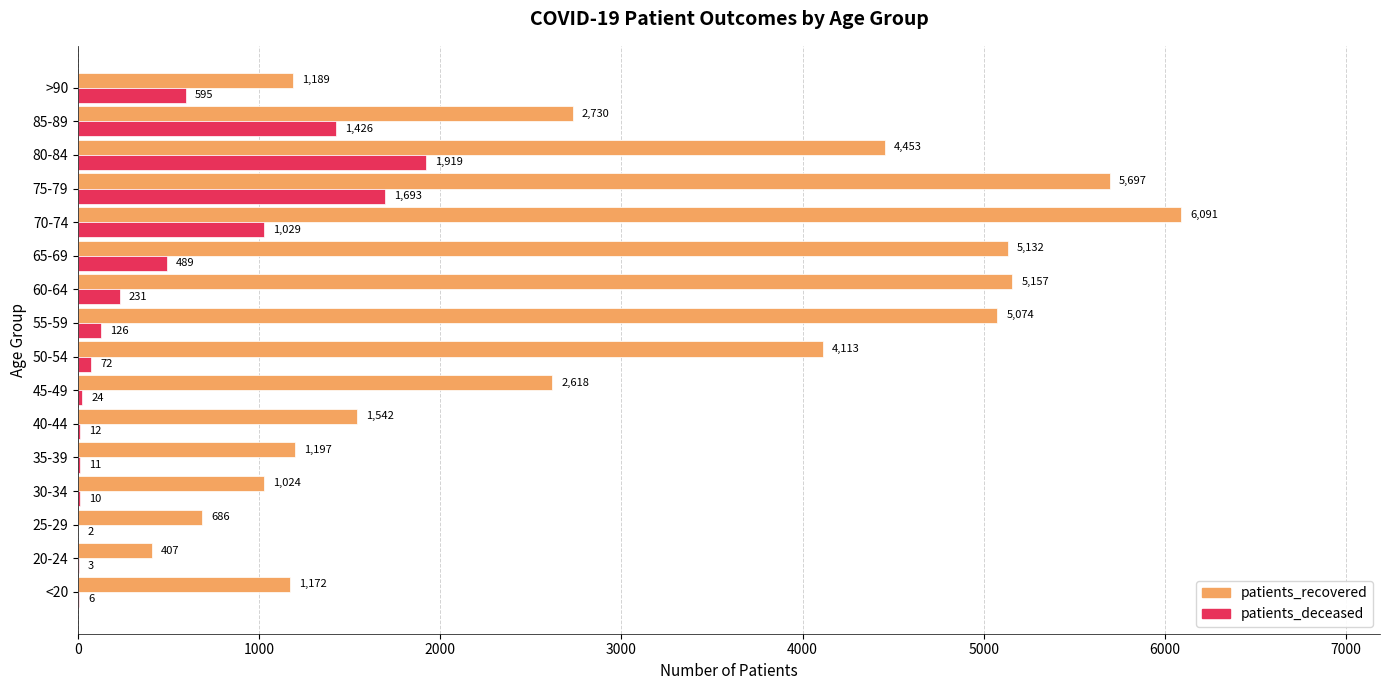

What is the maximum value shown in the chart?

6091